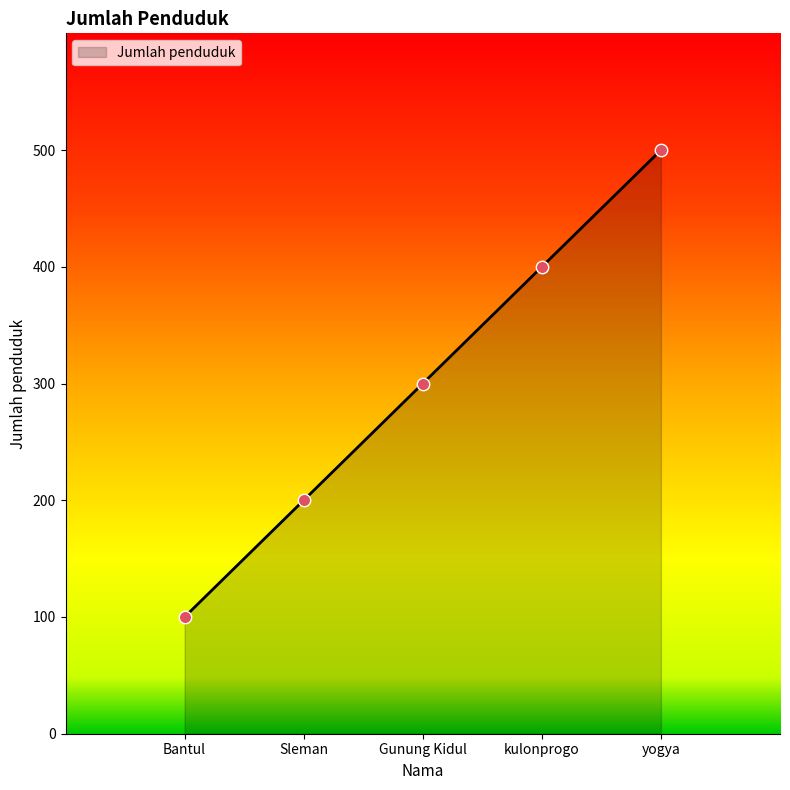

Approximately how many times larger is the value at yogya compared to Sleman?

2.5